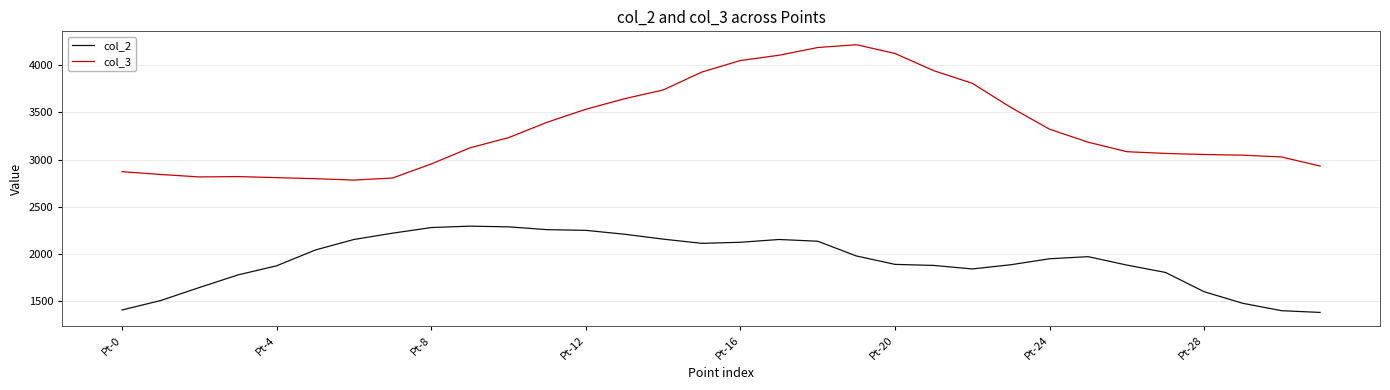

Which series has the widest spread of values?

col_3